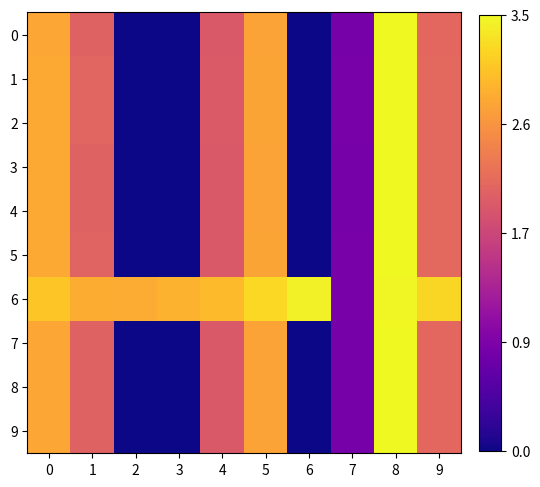

Which series has the widest spread of values?

5